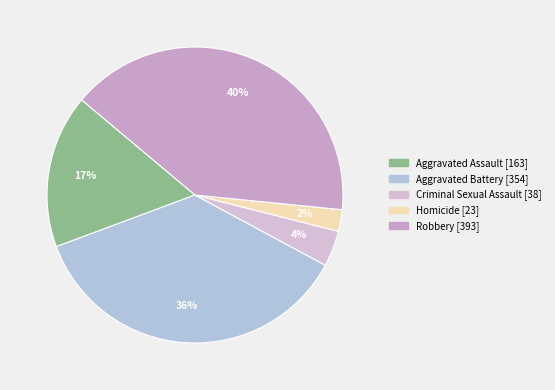

To the nearest percent, what percentage of the pie is Homicide?

2%